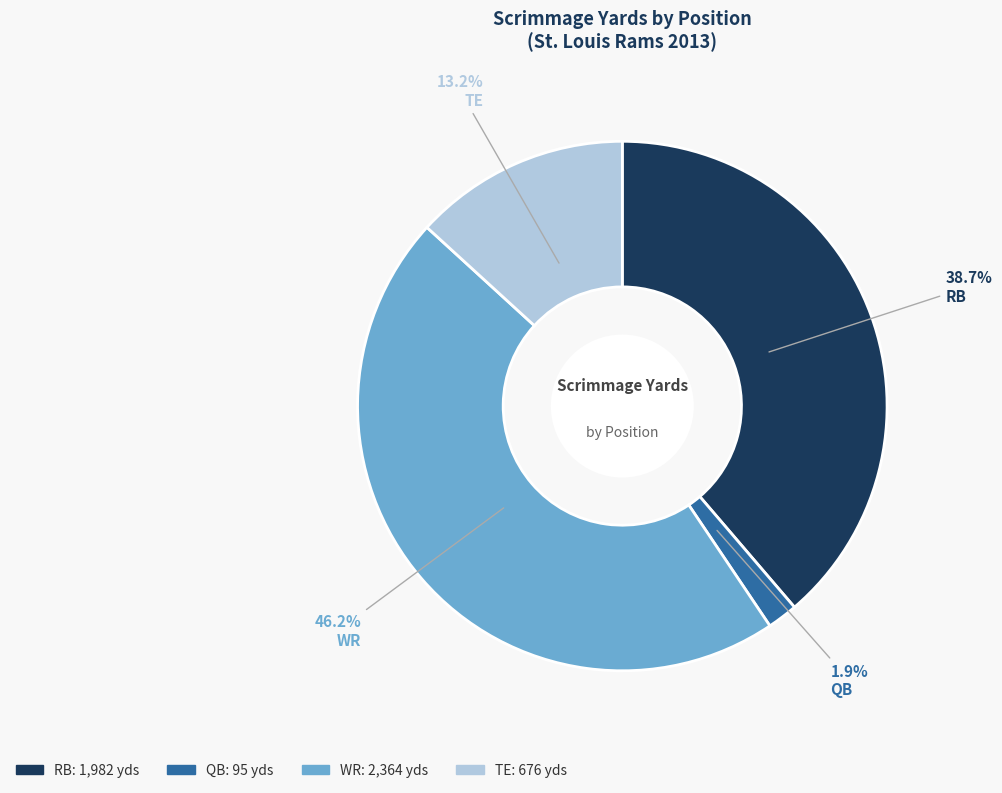

Is there a majority slice in this chart?

No